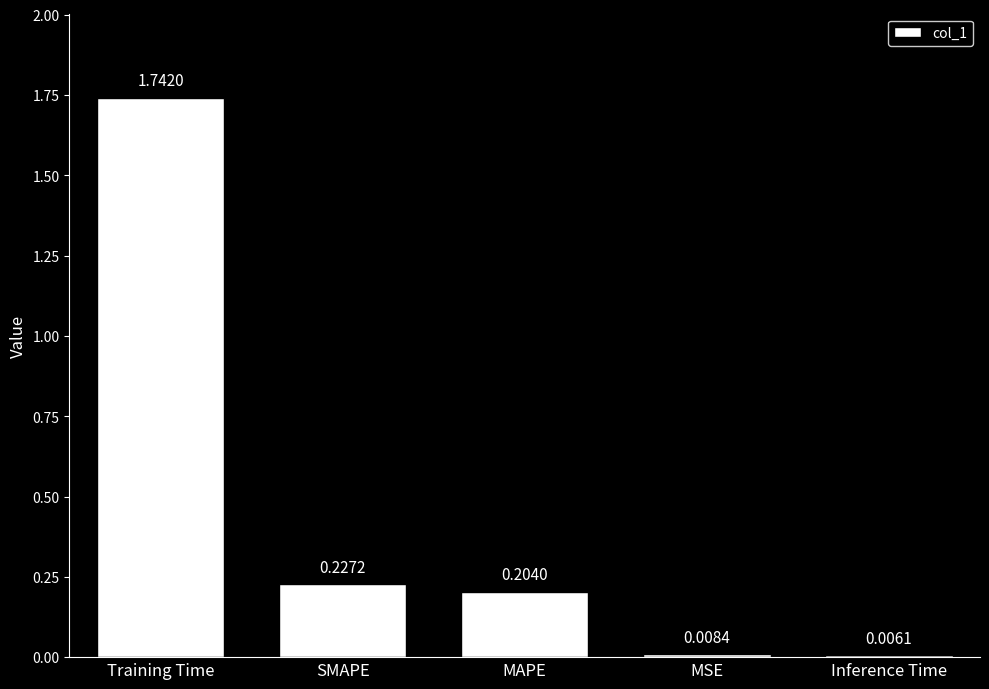

Rank the categories by value from highest to lowest.

Training Time, SMAPE, MAPE, MSE, Inference Time